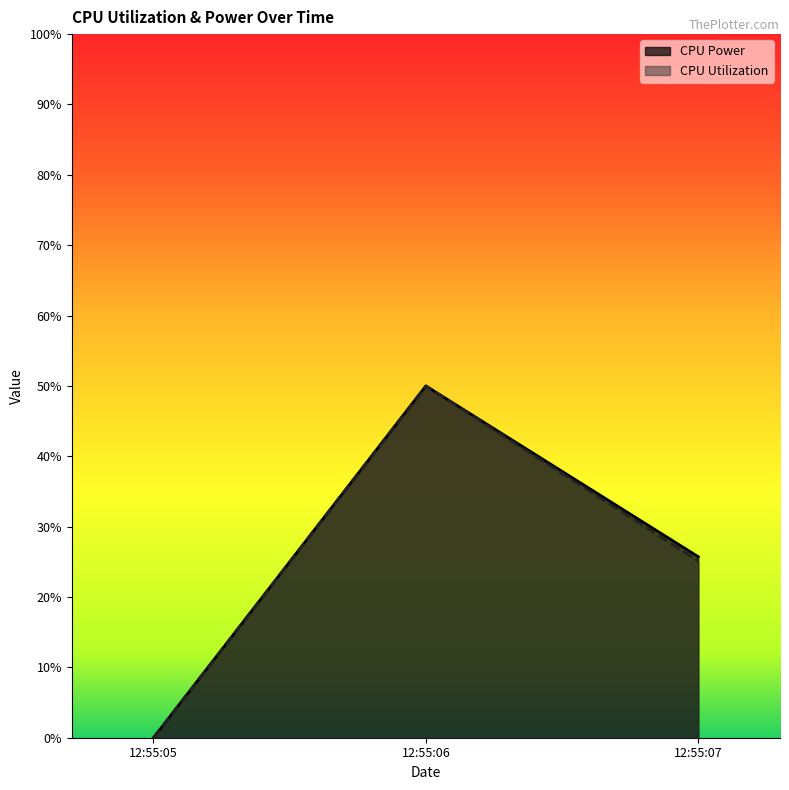

What is the average value of the CPU Power series?

0.3